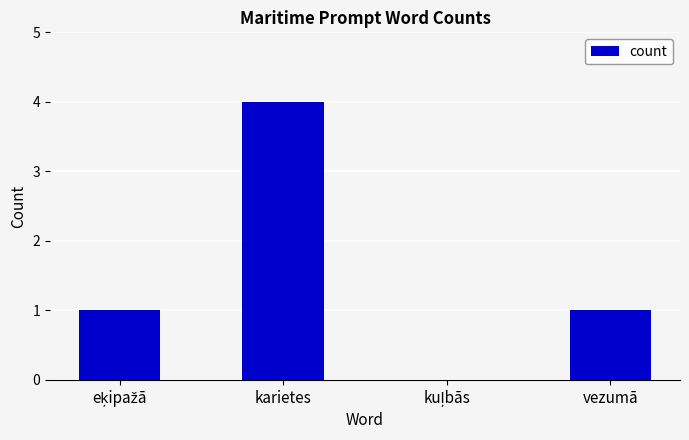

The chart shows a value of 1 at karietes. True or false?

False